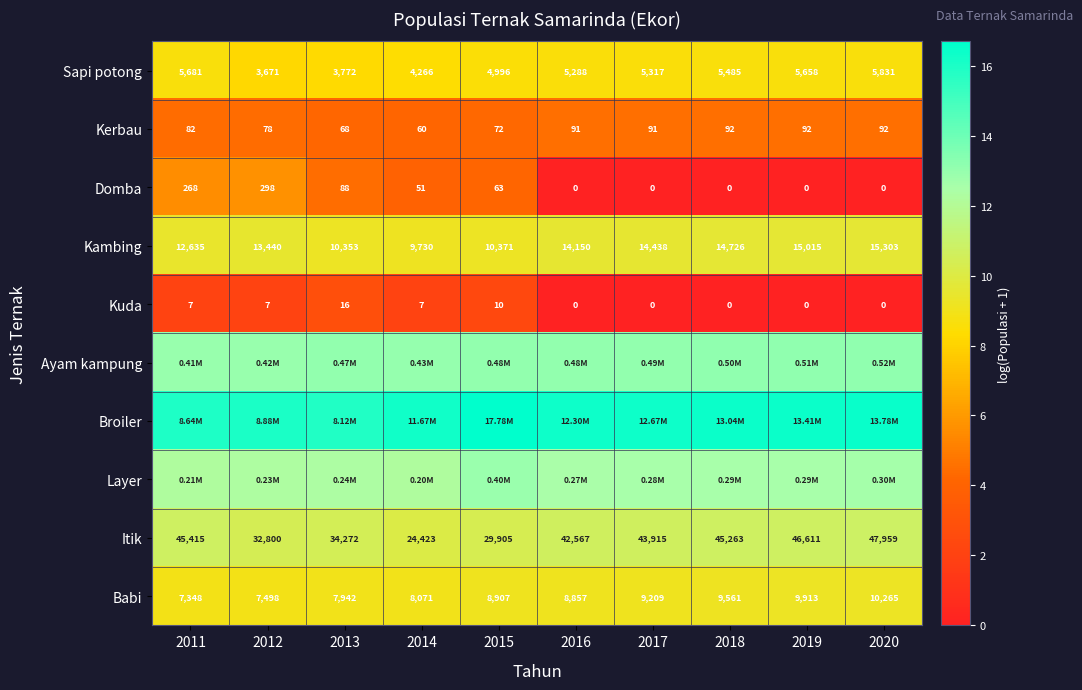

Which category has the lowest value across all series?

2016